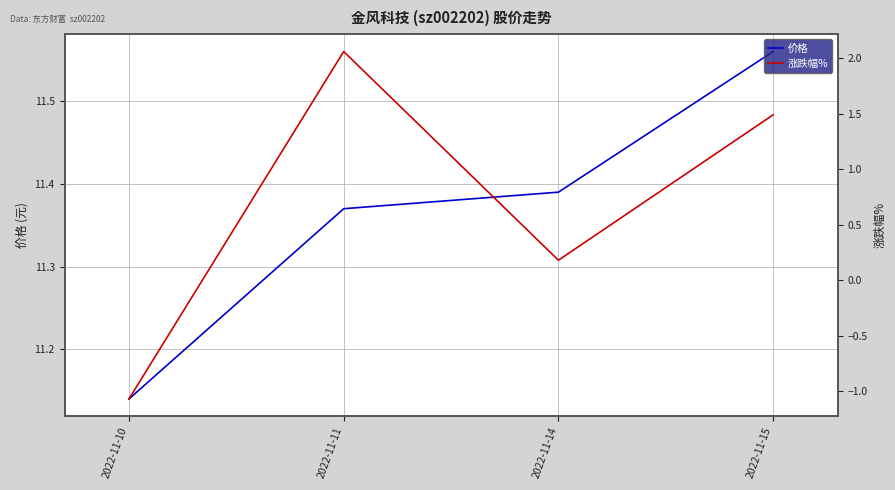

The 涨跌幅% series shows 1.5 at 2022-11-15. True or false?

True